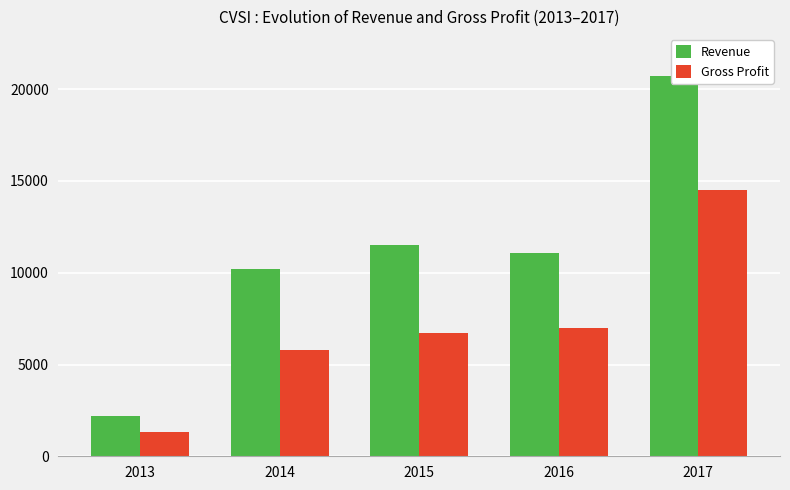

Are the bars grouped side by side (vs. stacked)?

Yes